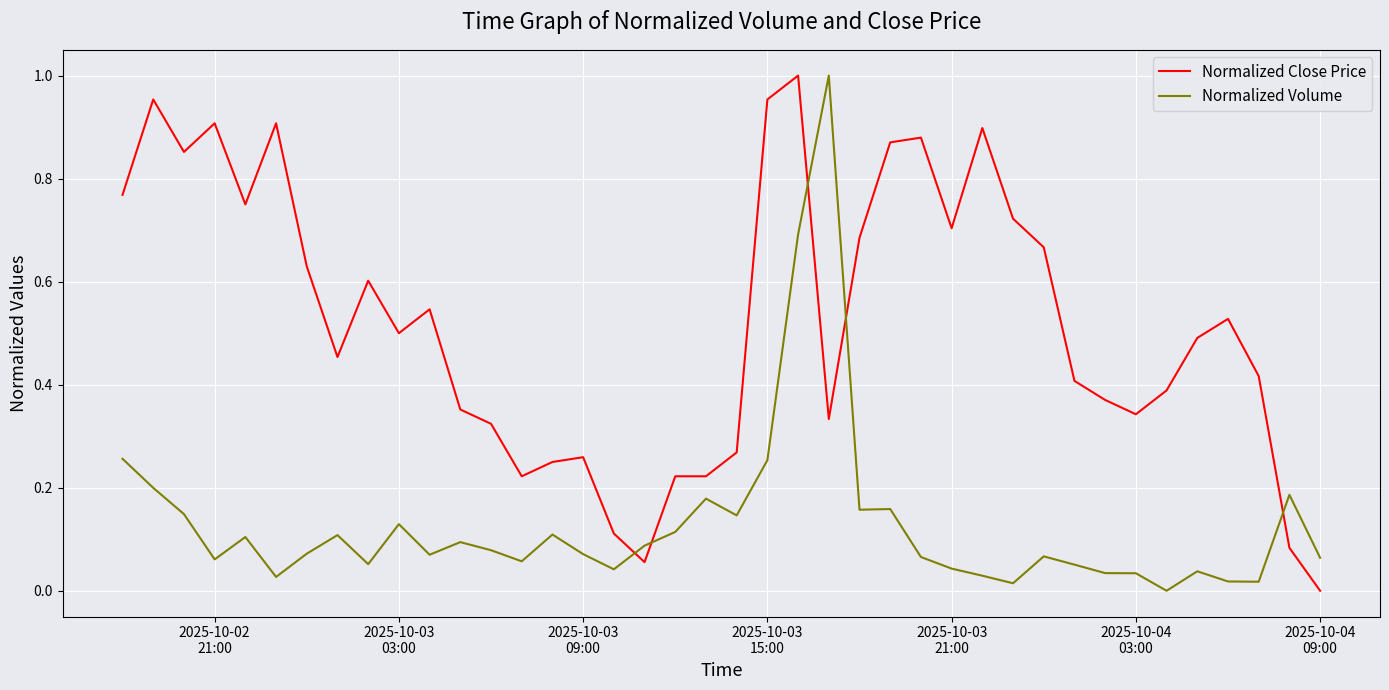

Which series has the largest total across all categories?

Normalized Close Price